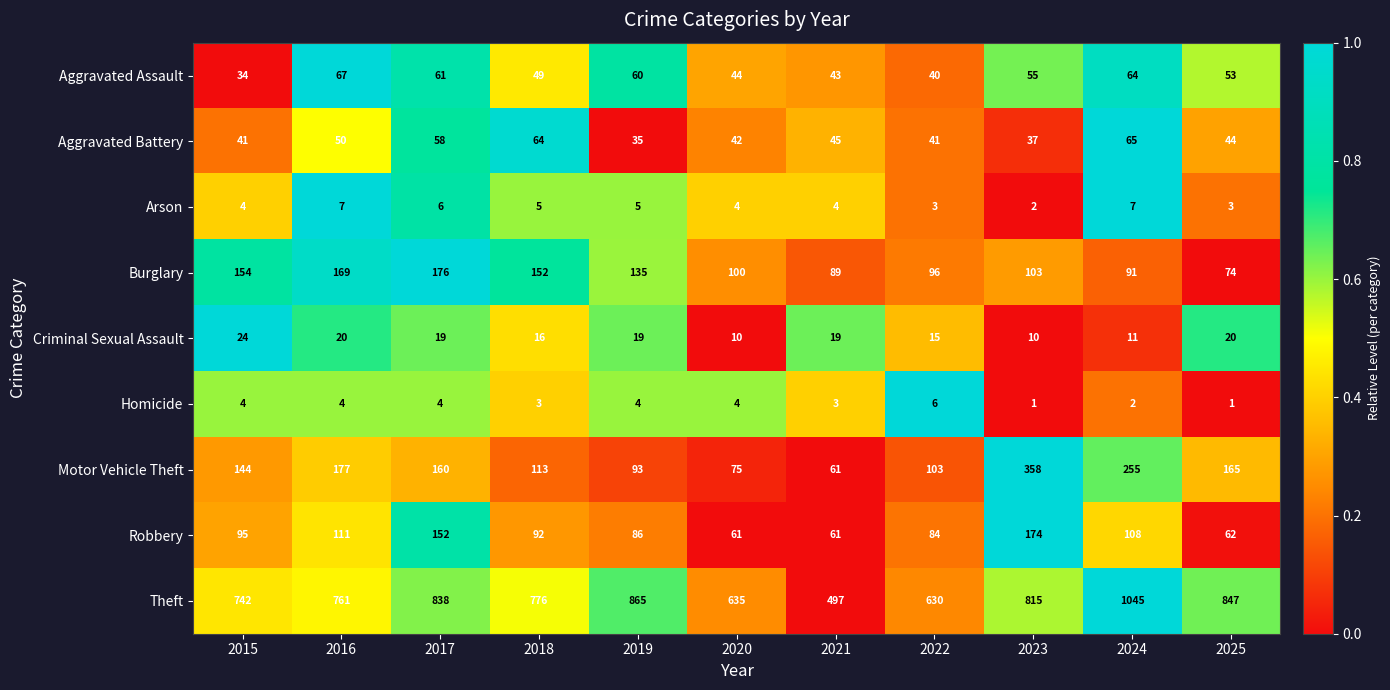

What is the difference between the second highest and minimum values in the Criminal Sexual Assault series?

10